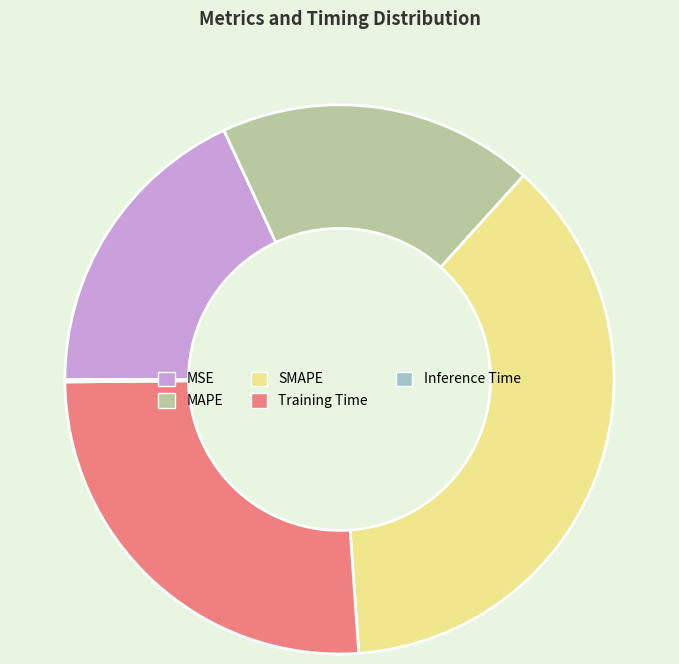

Is there any slice that represents more than half of the pie?

No